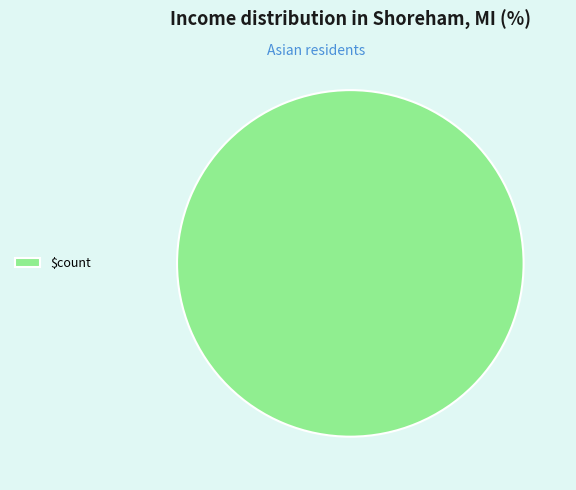

Rank the categories by value from lowest to highest.

$count